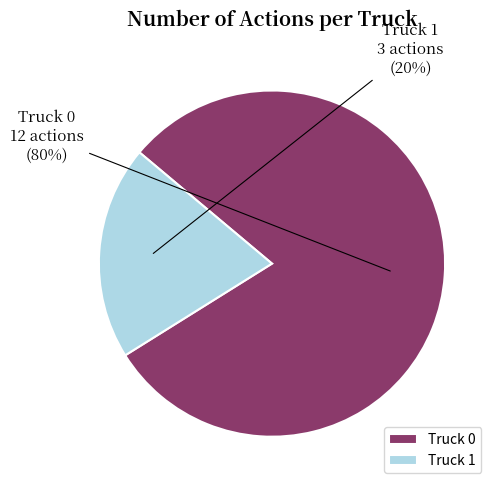

Is the sum of Truck 0 and Truck 1 greater than half?

Yes